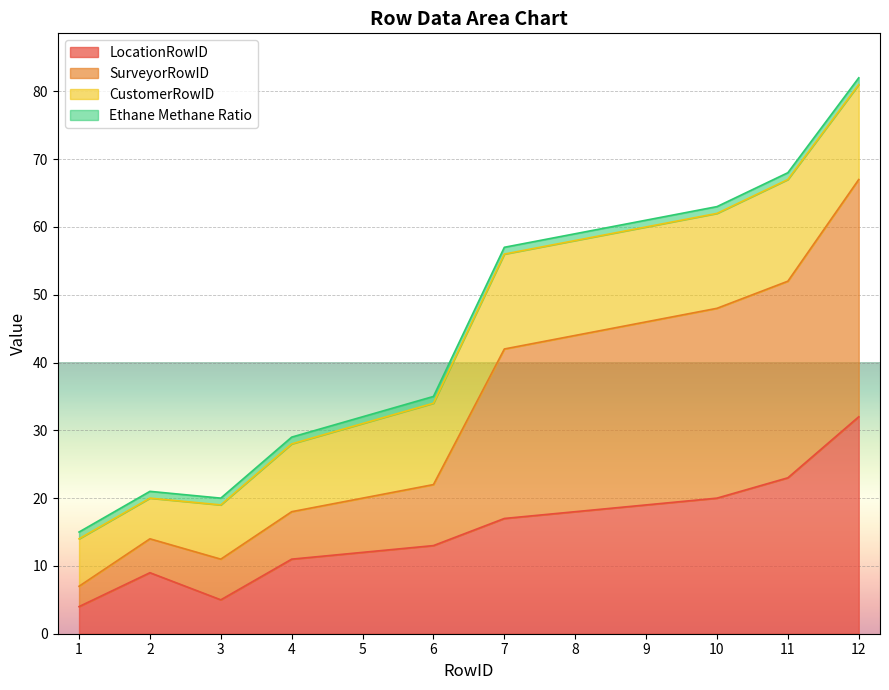

The LocationRowID series shows 23 at 11. True or false?

True